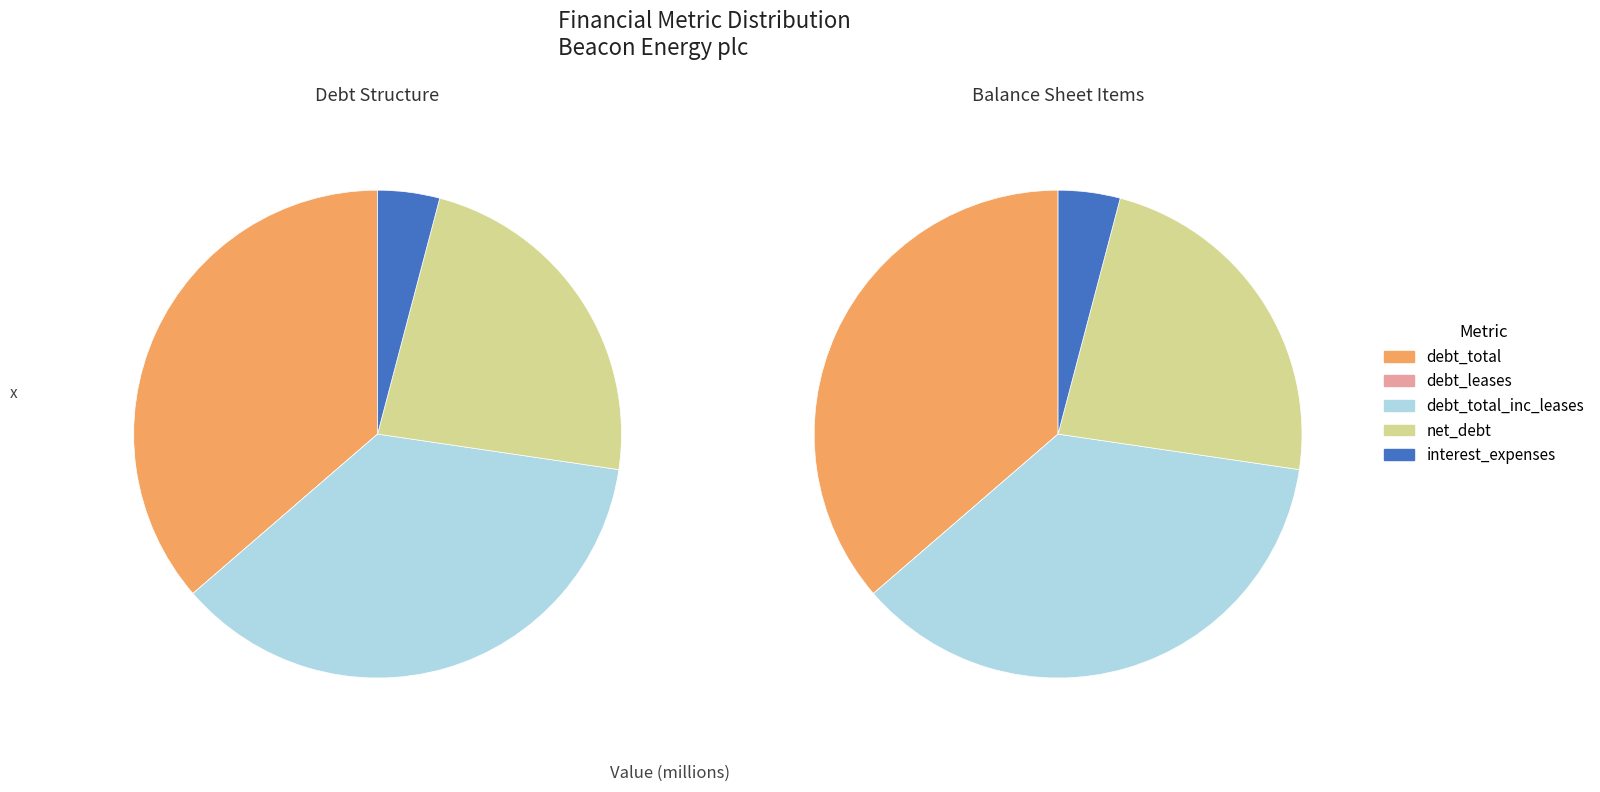

Count the number of slices in the pie.

5